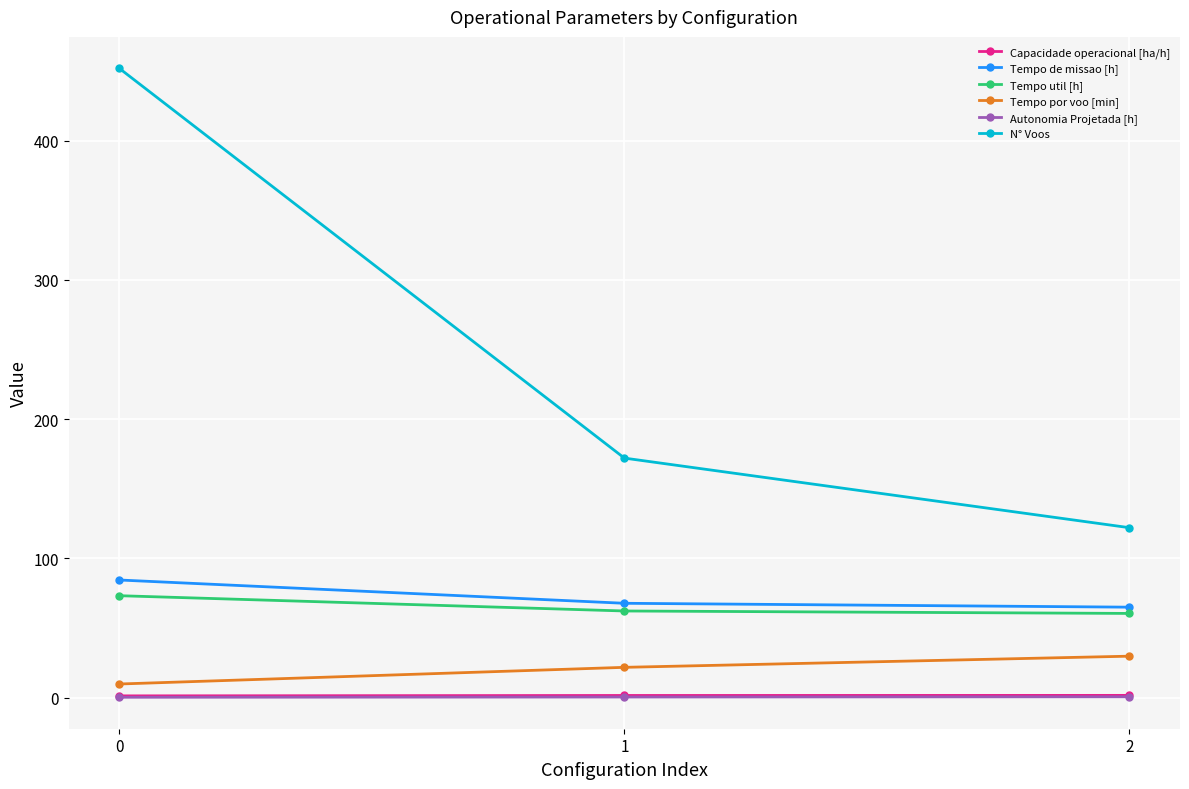

What is the total value across all series at 1?

325.4